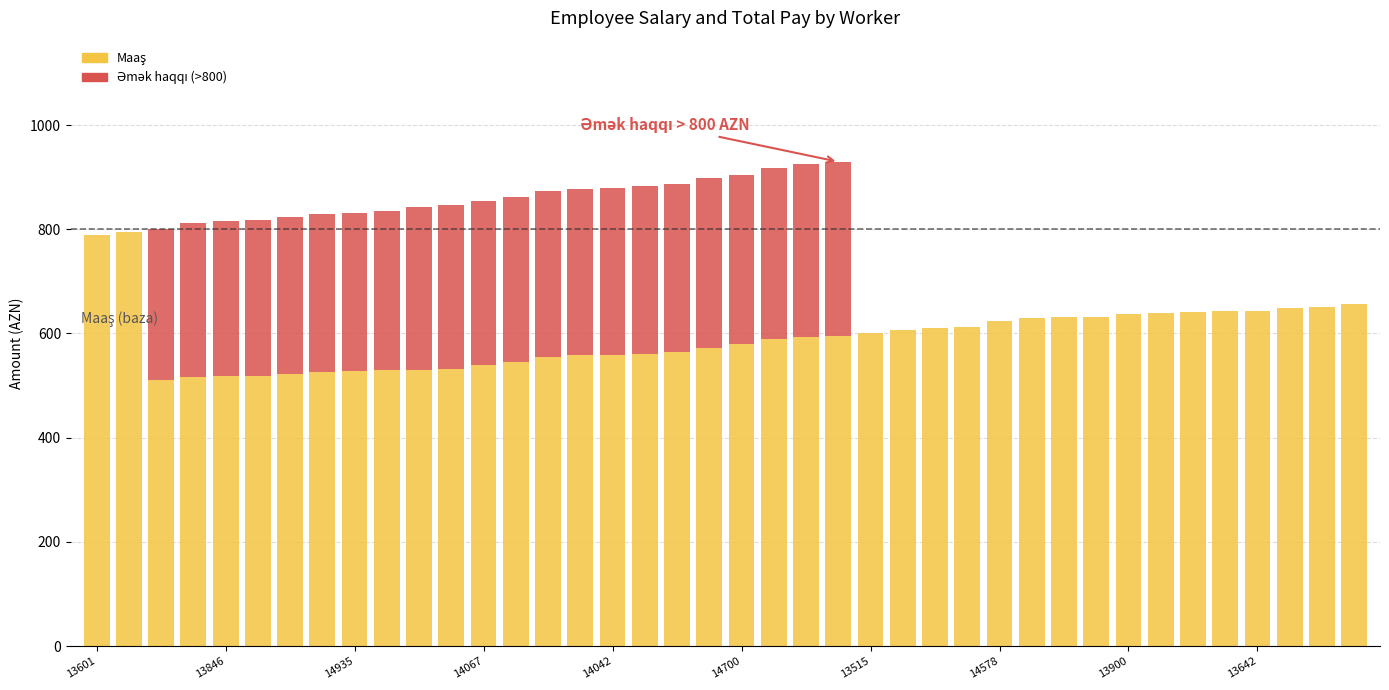

What is the difference between the maximum and minimum values?

150